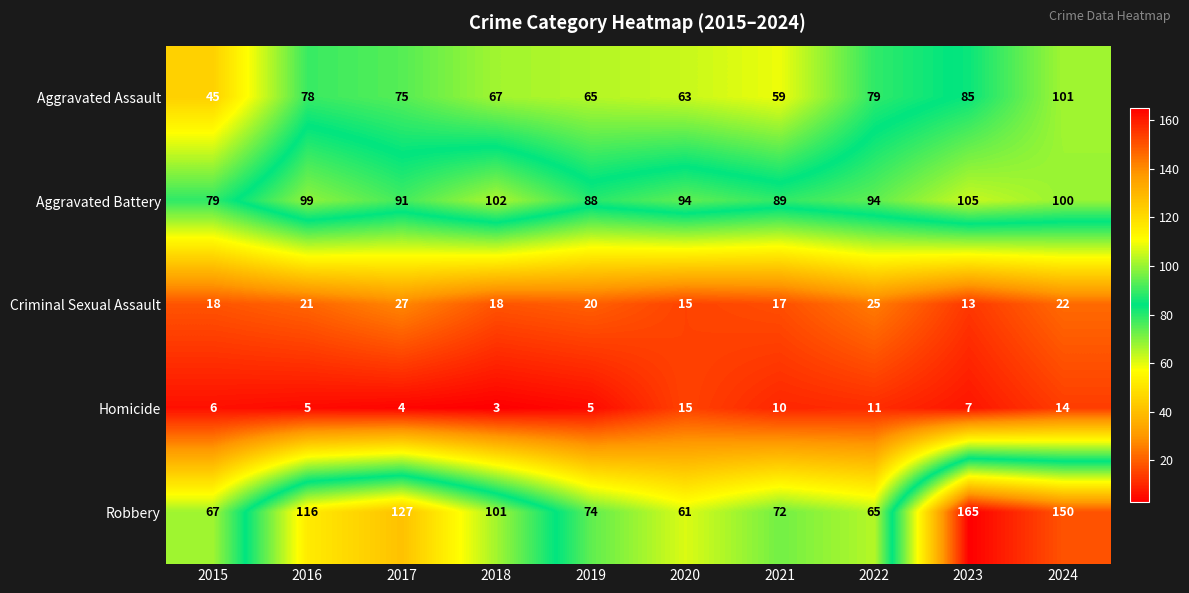

Between 2017 and 2018, which series saw the biggest shift?

Robbery